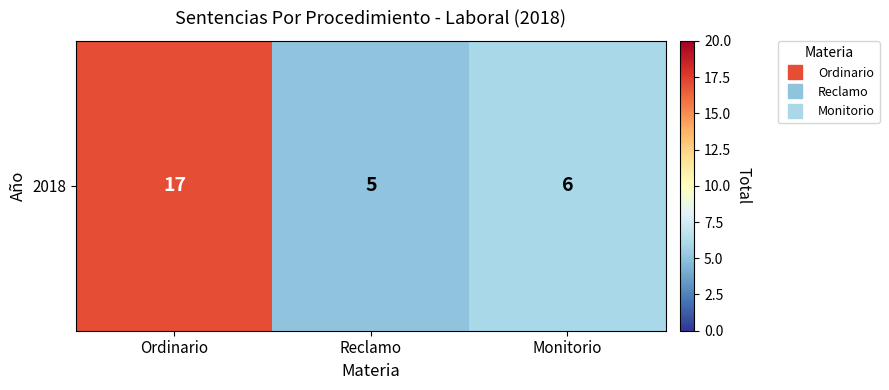

Reading left to right, what are all the values shown in this chart?

Ordinario=17	Reclamo=5	Monitorio=6